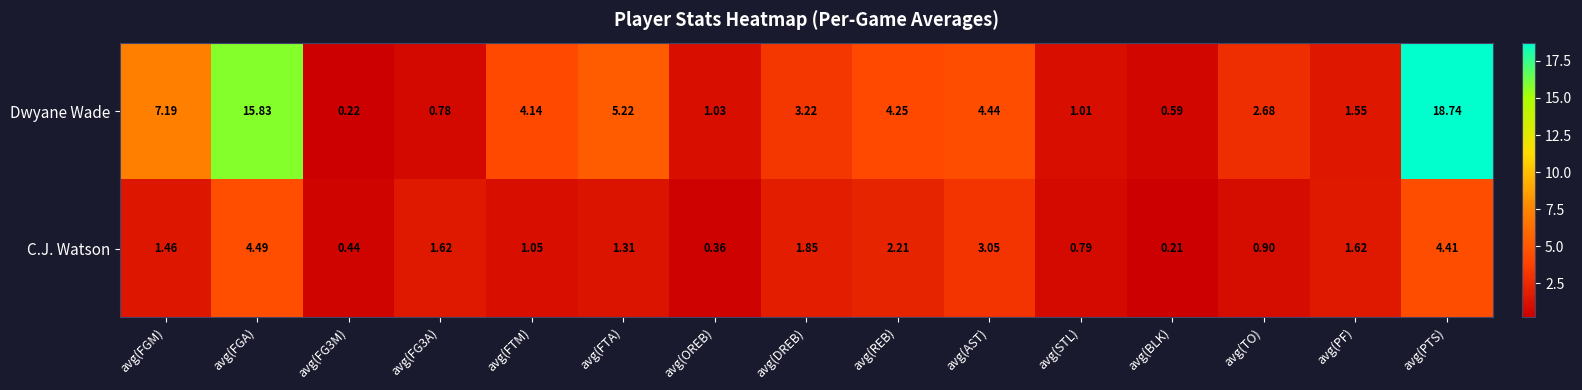

Is the value of Dwyane Wade at avg(OREB) greater than the value of C.J. Watson at avg(PF)?

No